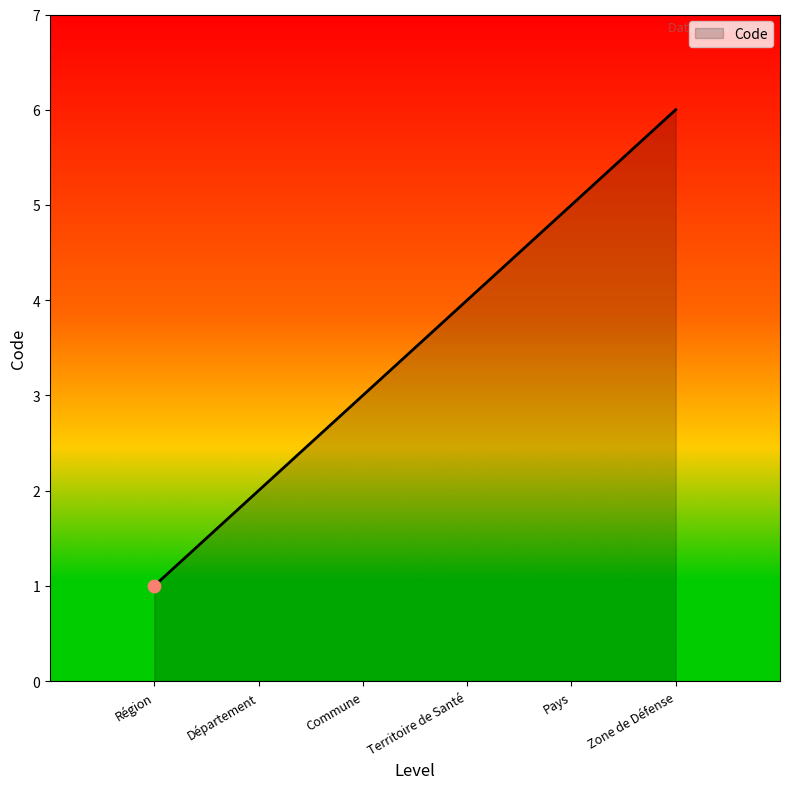

Which has a higher value, Région or Département?

Département